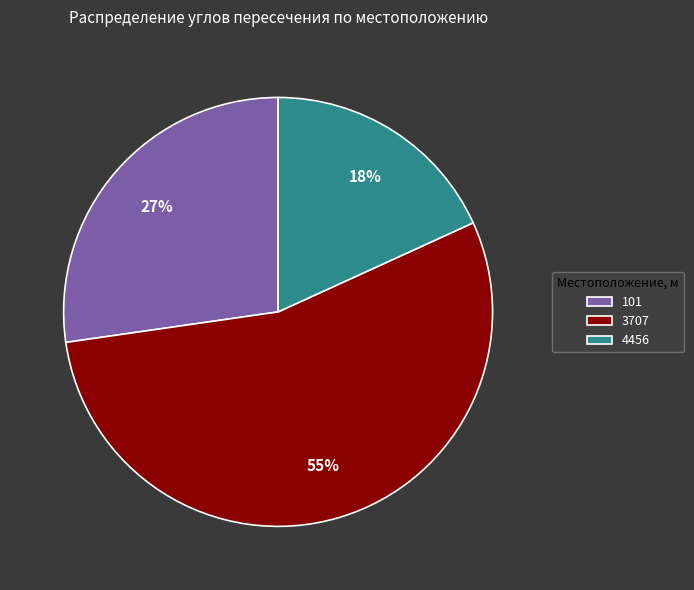

Which slice is the largest?

3707